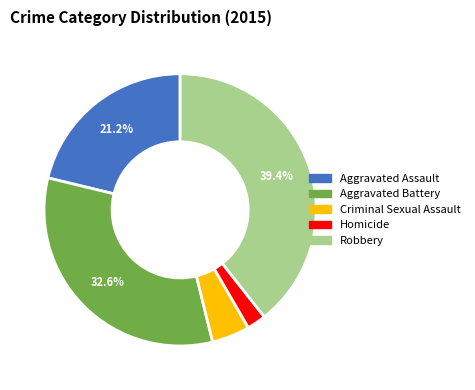

To the nearest percent, what is the average slice percentage?

20%